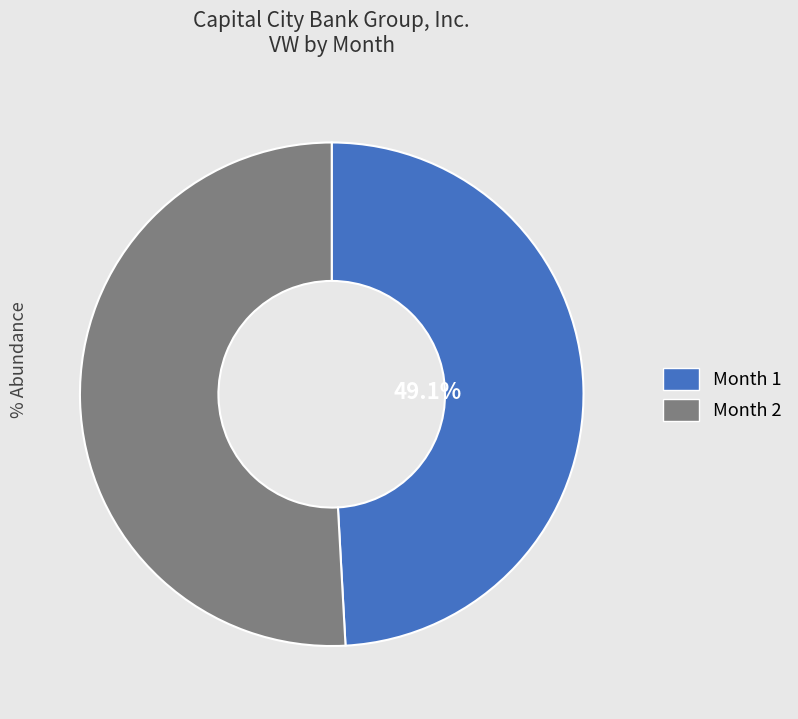

How many segments does this pie chart have?

2